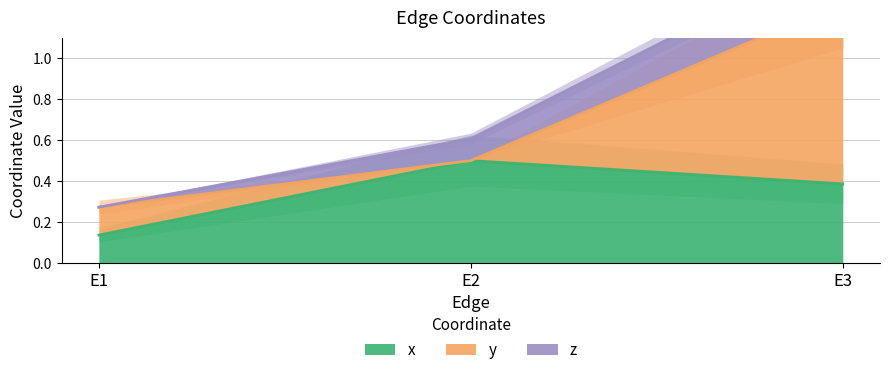

Is it true that z equals 0.6 at E2?

True